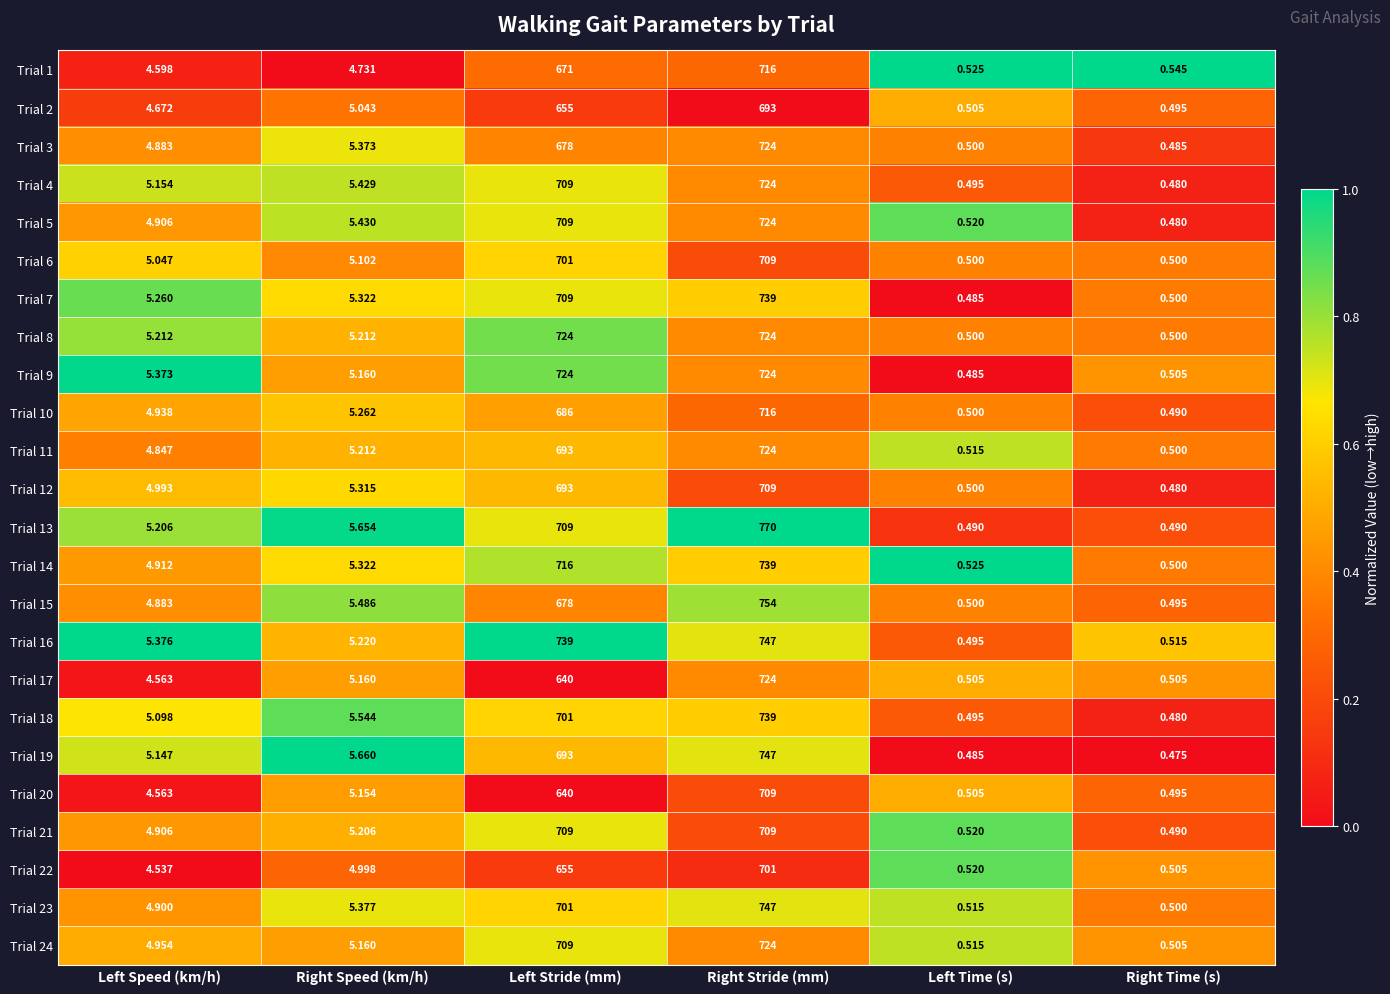

List the labels in order of Trial 10 value, smallest first.

Right Time (s), Left Time (s), Left Speed (km/h), Right Speed (km/h), Left Stride (mm), Right Stride (mm)